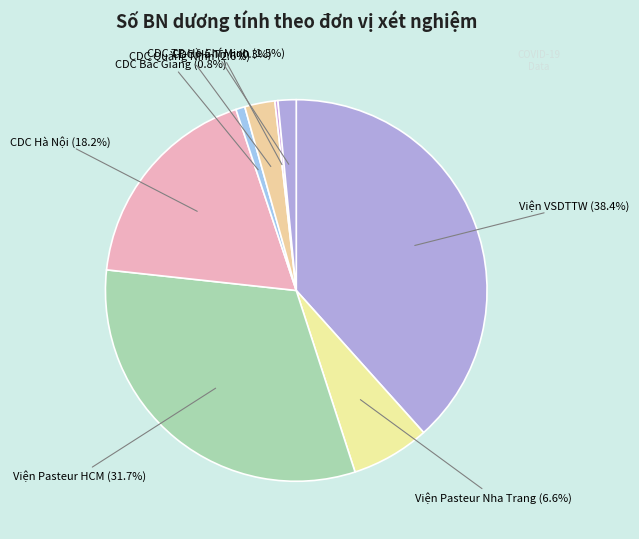

What is the smallest slice in the pie chart?

Viện VSDT Tây Nguyên